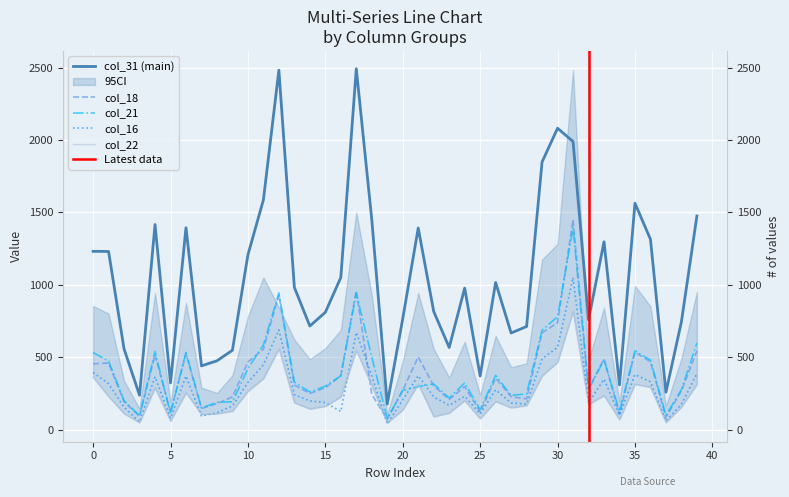

What are all the series names shown in the legend?

col_18, col_21, col_31, col_16, col_22